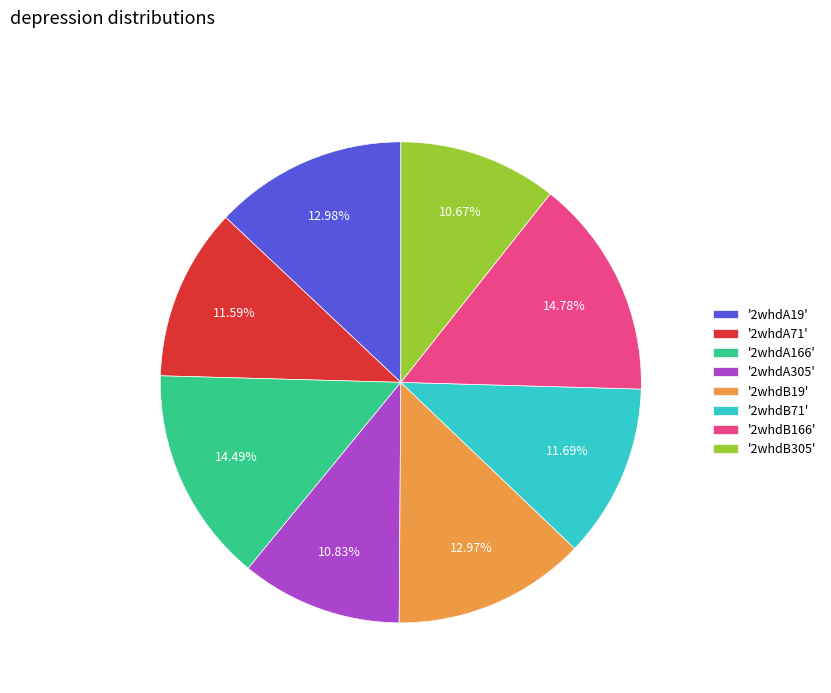

Between '2whdA19' and '2whdB71', which is larger?

'2whdA19'